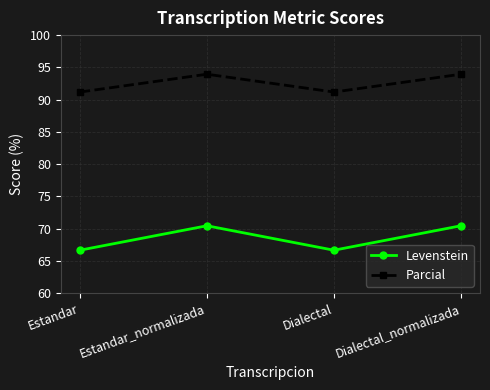

Is the value of Levenstein at Dialectal greater than the value of Parcial at Dialectal_normalizada?

No